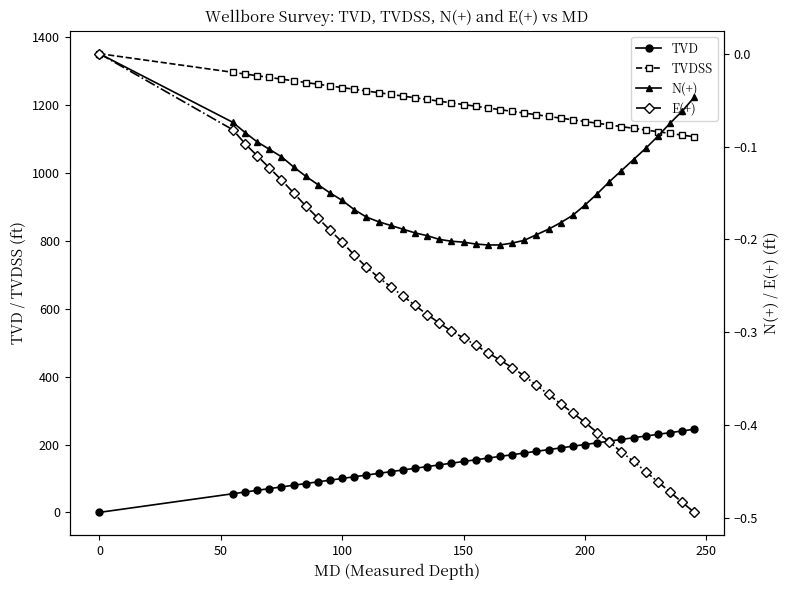

What is the difference between the maximum and minimum values in the E(+) series?

0.5